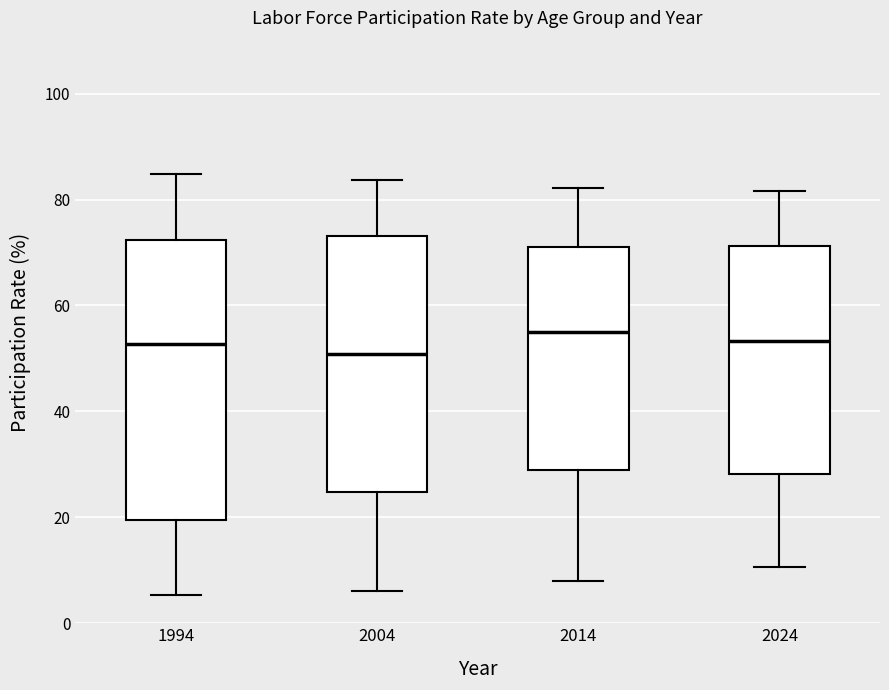

Reading left to right, transcribe this box plot: for each box, give where its median line is, the range the box spans, and where its two whiskers end, as read against the y-axis. The values are not printed on the chart, so give them approximately, as read against the axis.

1994: median 52, box 20 to 72, whiskers 6 to 84
2004: median 50, box 24 to 74, whiskers 6 to 84
2014: median 56, box 28 to 72, whiskers 8 to 82
2024: median 54, box 28 to 72, whiskers 10 to 82